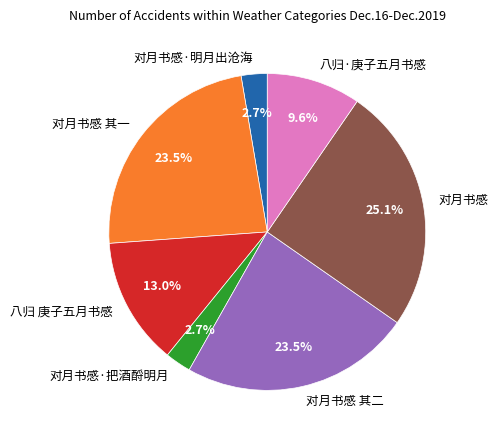

To the nearest percent, what is the average slice percentage?

14%